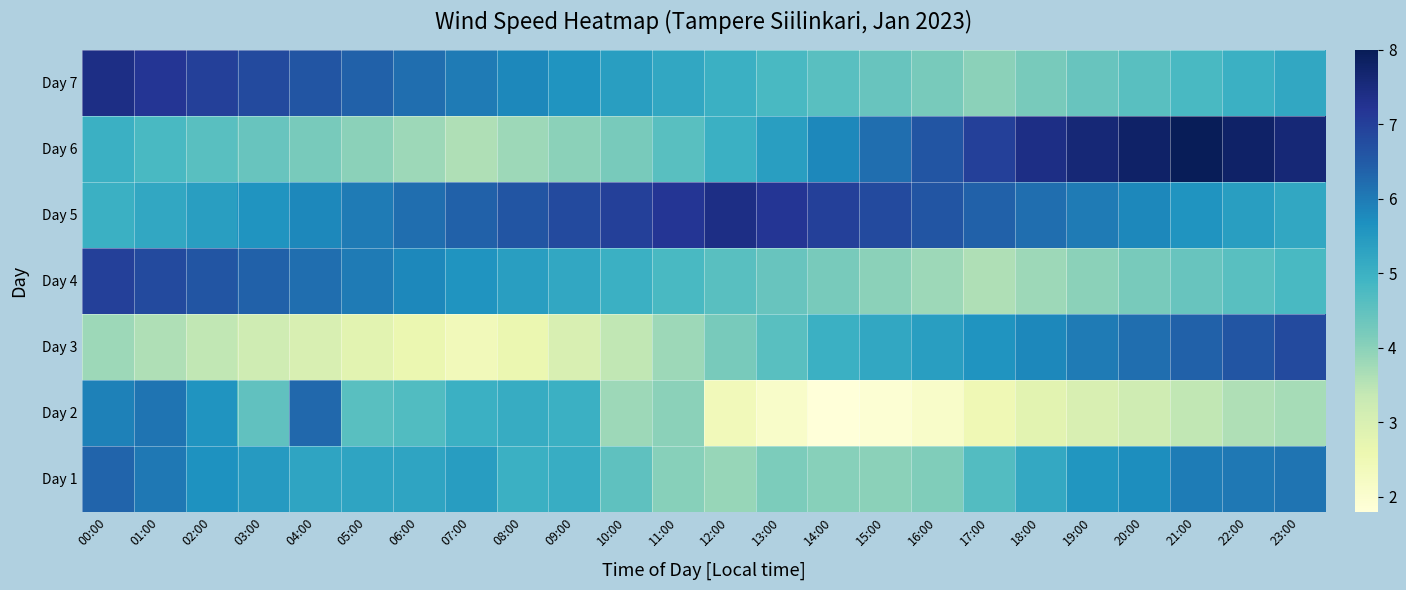

At which category is the sum across all series the highest?

00:00